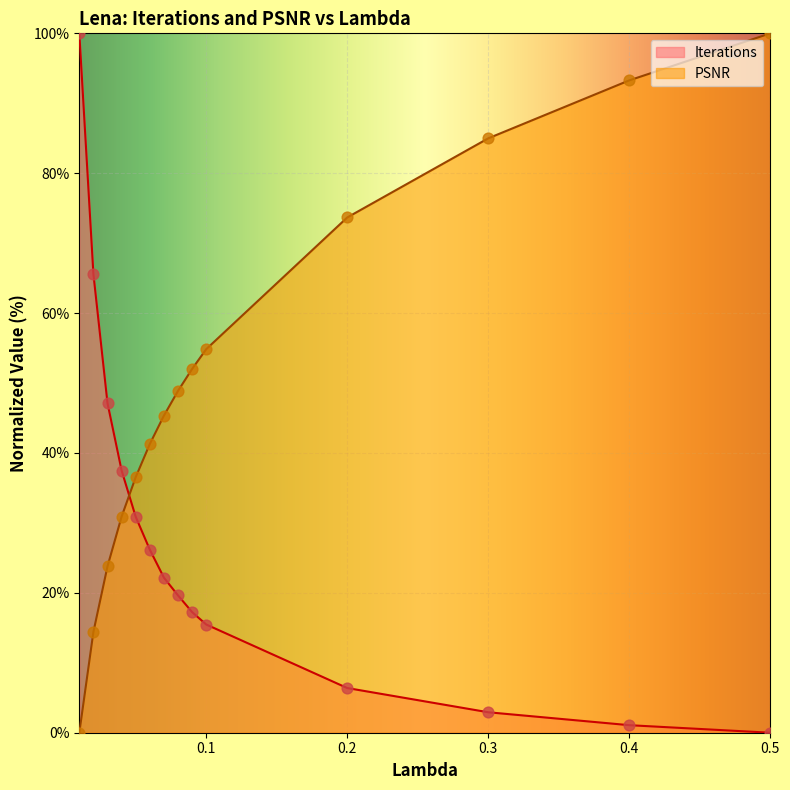

At how many categories does at least one series exceed 1?

14